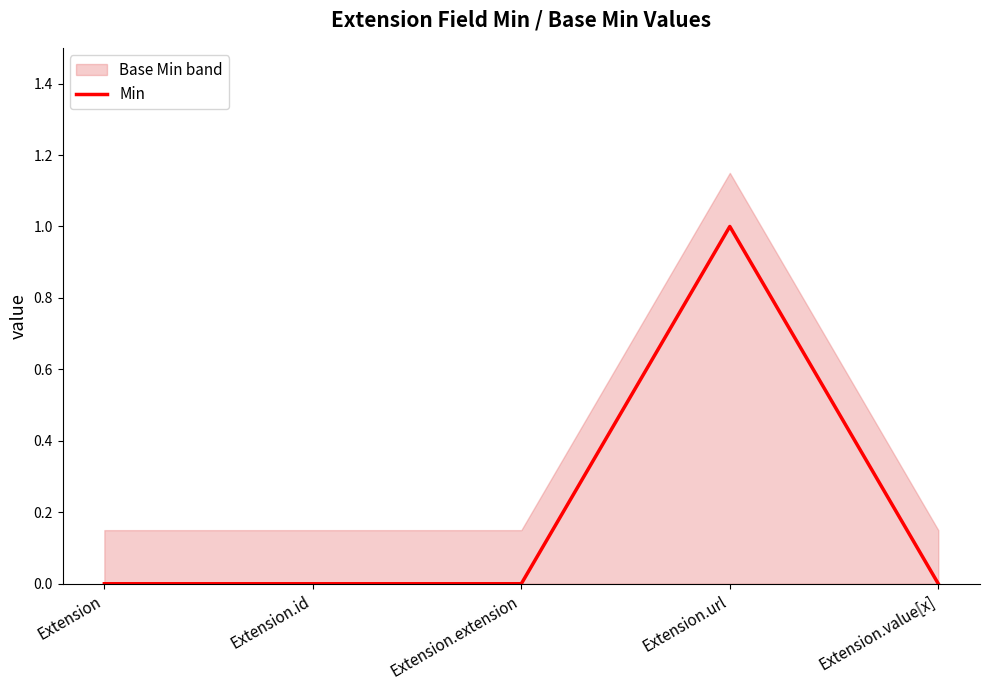

Rank the categories by value from lowest to highest.

Extension, Extension.id, Extension.extension, Extension.value[x], Extension.url